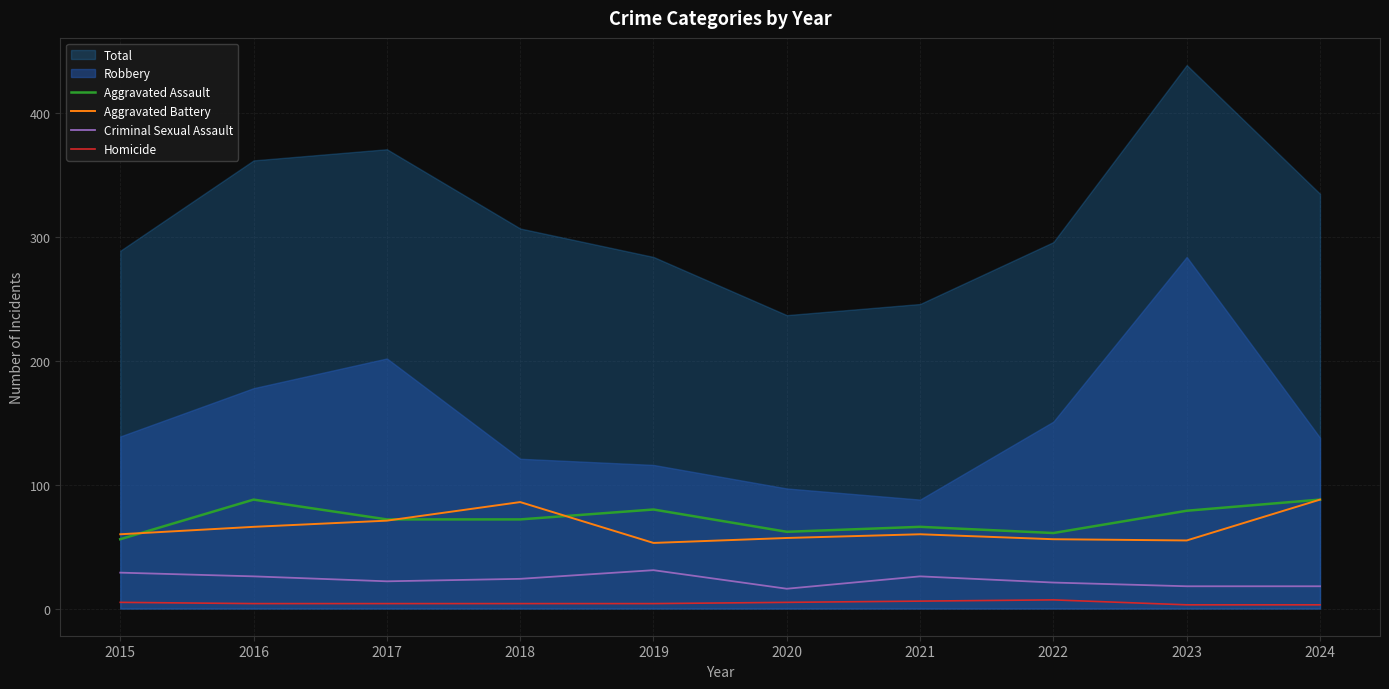

The value of Criminal Sexual Assault at 2022 is 21. True or false?

True